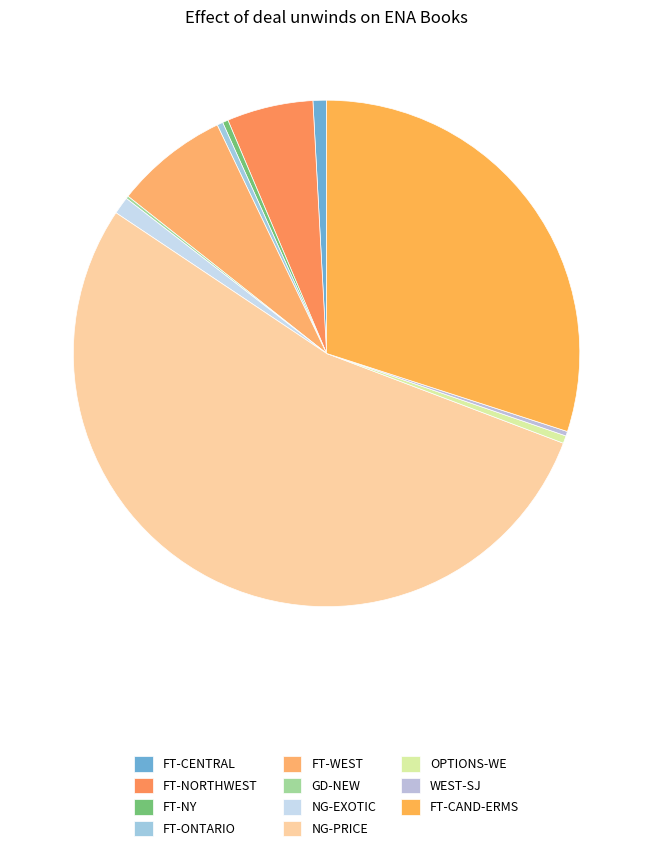

To the nearest percent, what is the difference between the largest and smallest slice percentages?

53%